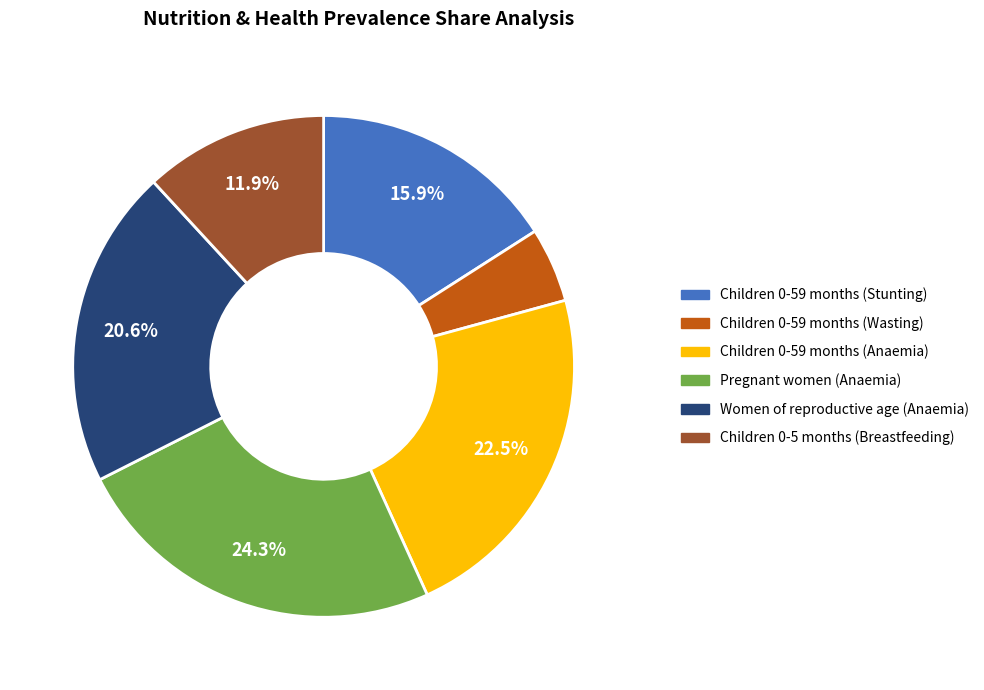

What is the largest slice in the pie chart?

Pregnant women (Anaemia)